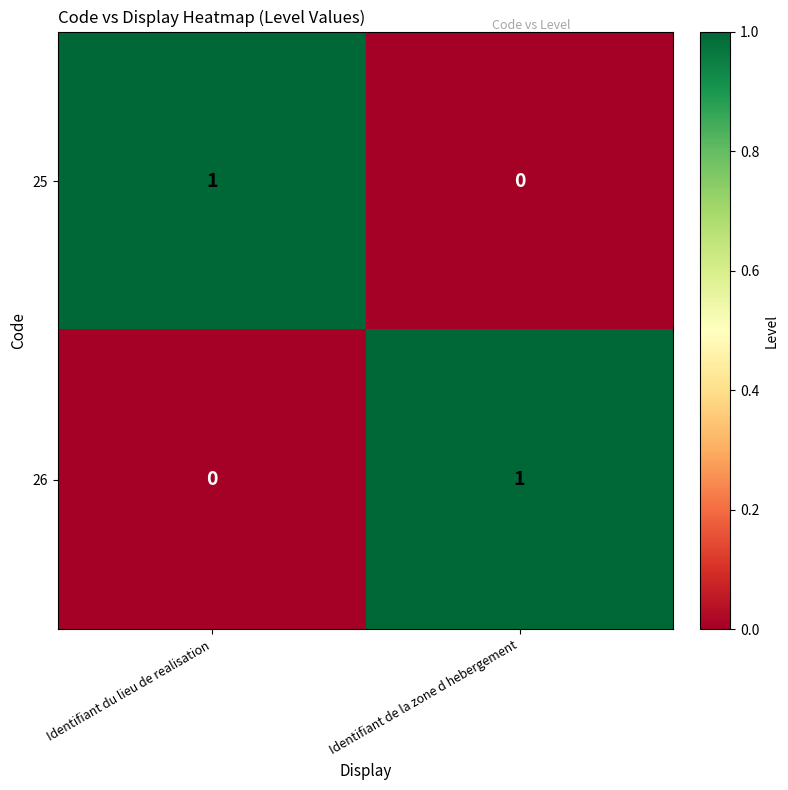

Where is 25 nearest to the value 0?

Identifiant de la zone d hebergement